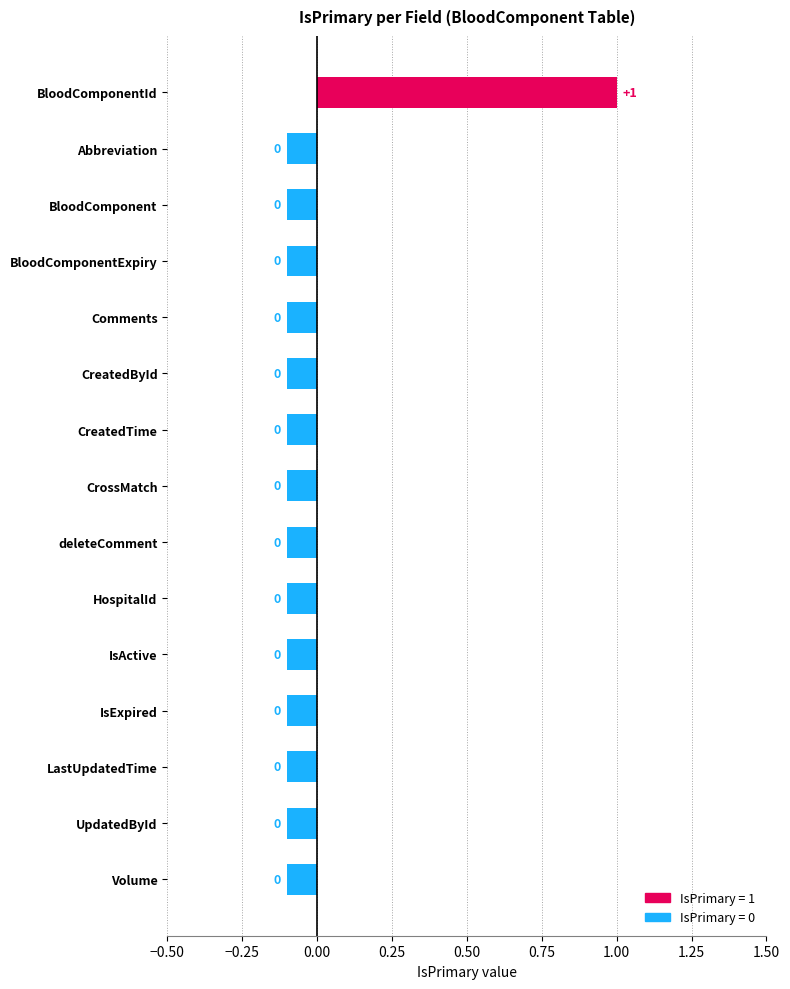

Where does the data first go above 0?

BloodComponentId